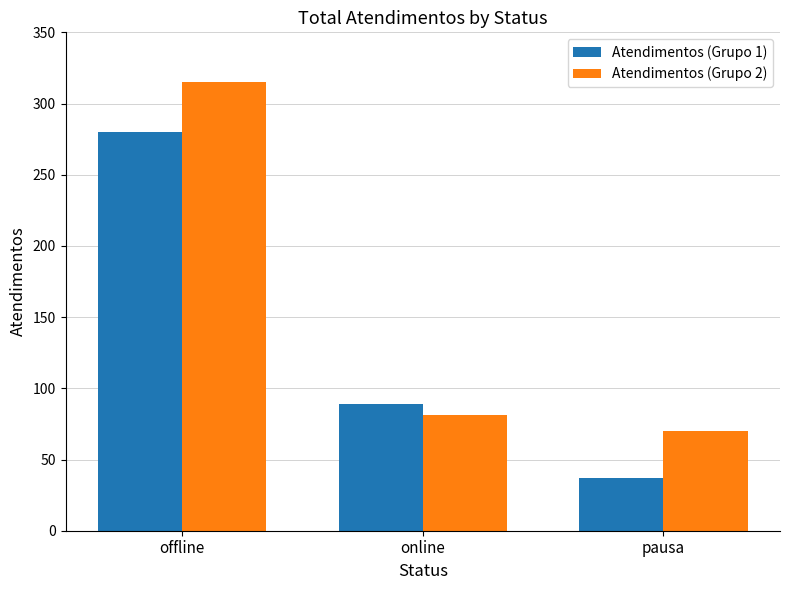

What is the sum of all Atendimentos (Grupo 2) values?

466